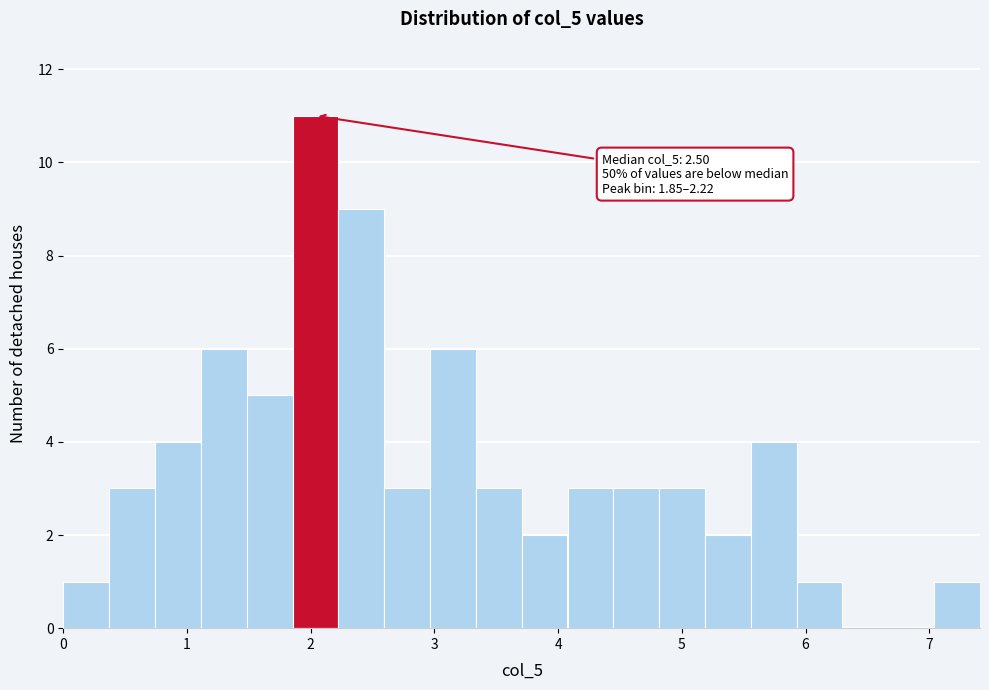

Read against the x-axis, roughly where is the centre of the tallest bar?

2.0